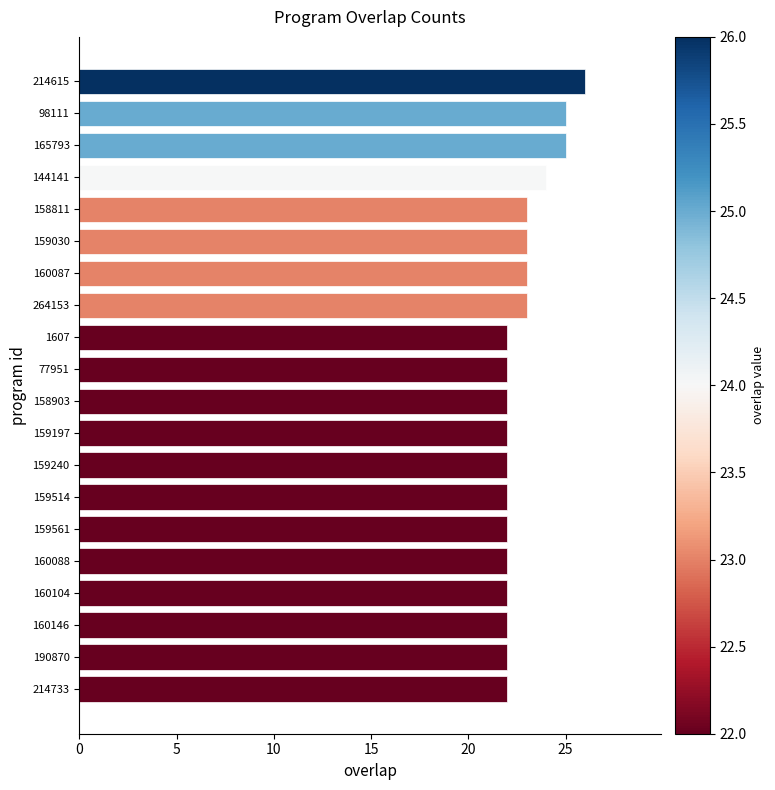

At which label is the value closest to 24?

144141